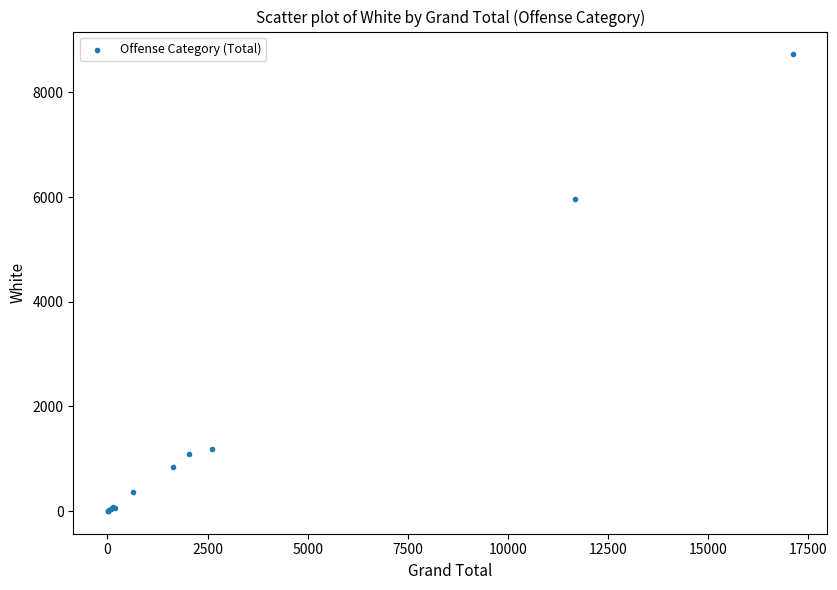

What Y value in the scatter plot is closest to 4364?

5963